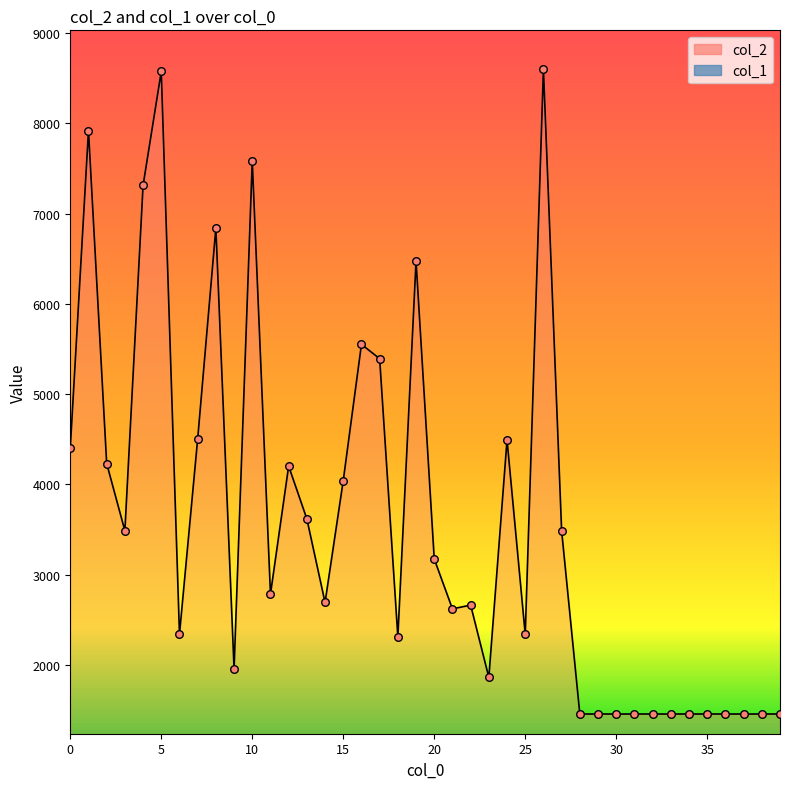

At which category is the sum across all series the highest?

26